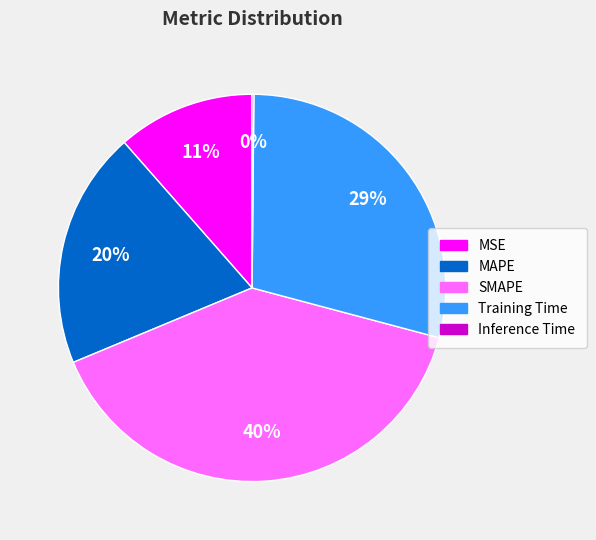

Which category has the biggest portion of the pie?

SMAPE